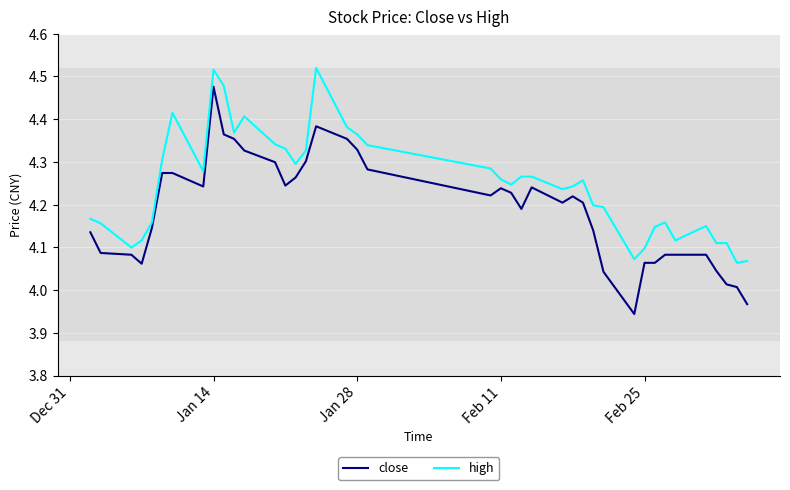

List the series in order of their overall mean, highest first.

high, close